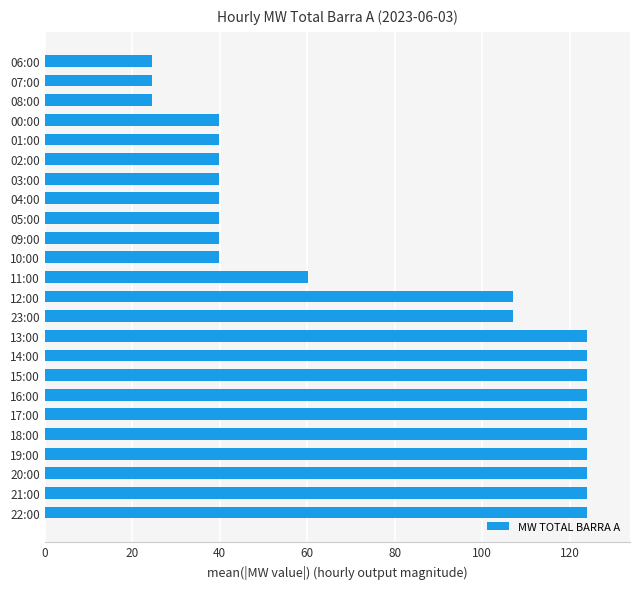

Reading top to bottom, extract all data points from this chart.

24.6	24.6	24.6	39.9	39.9	39.9	39.9	39.9	39.9	39.9	39.9	60.2	107.1	107.1	123.9	123.9	123.9	123.9	123.9	123.9	123.9	123.9	123.9	123.9